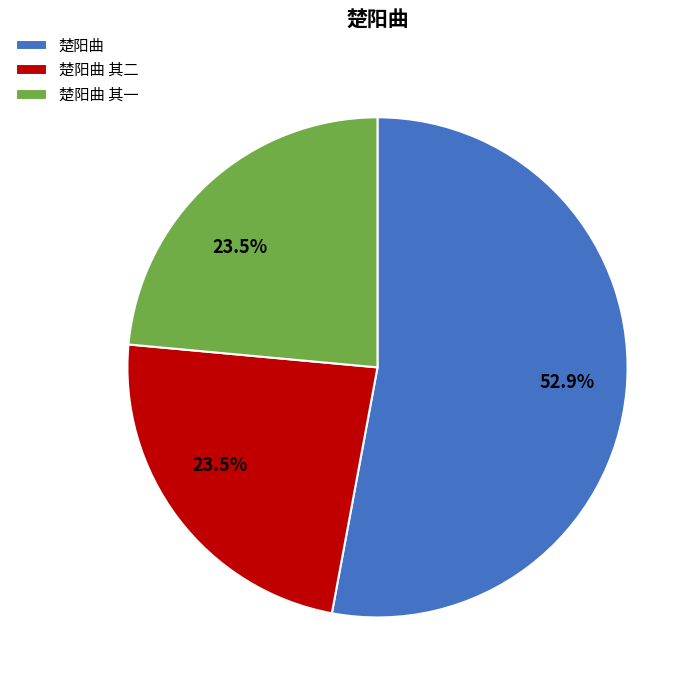

Approximately how many times larger is the value at 楚阳曲 其二 compared to 楚阳曲 其一?

1.0